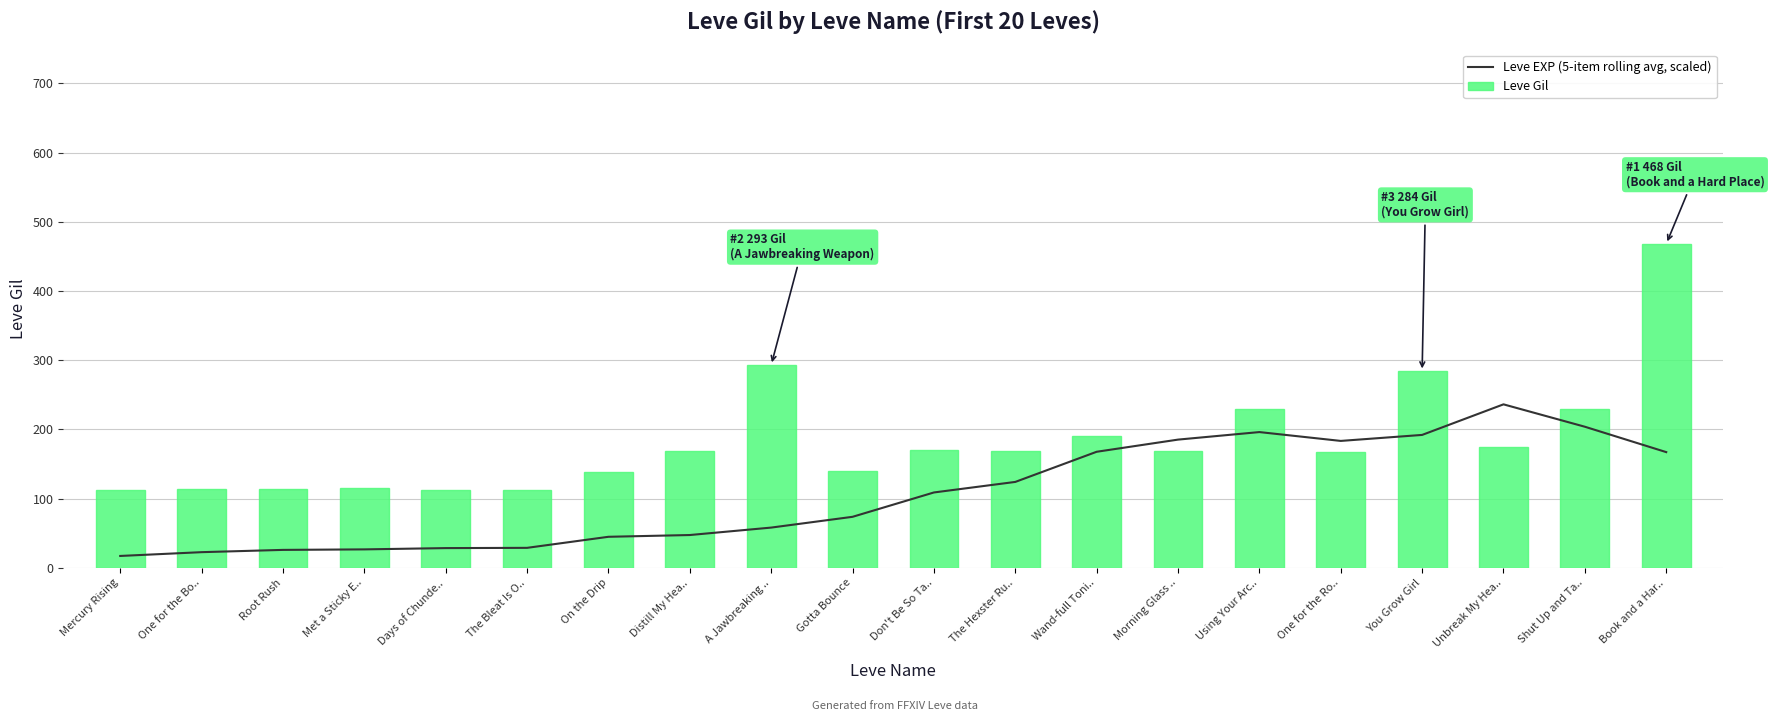

Read the Leve Gil value at The Hexster Ru...

169